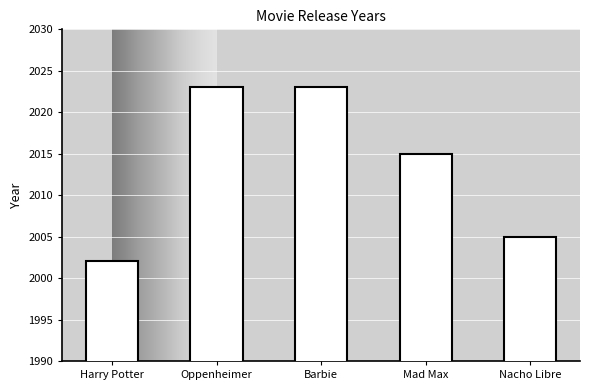

How many distinct data groups are displayed?

1